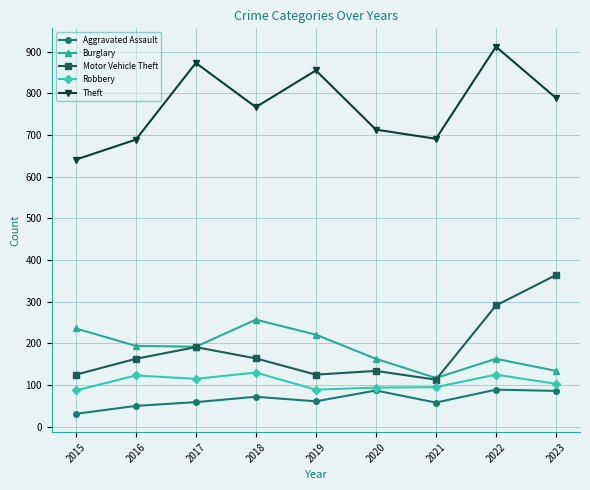

In Theft, how many points are lower than both neighbors (excluding endpoints)?

2